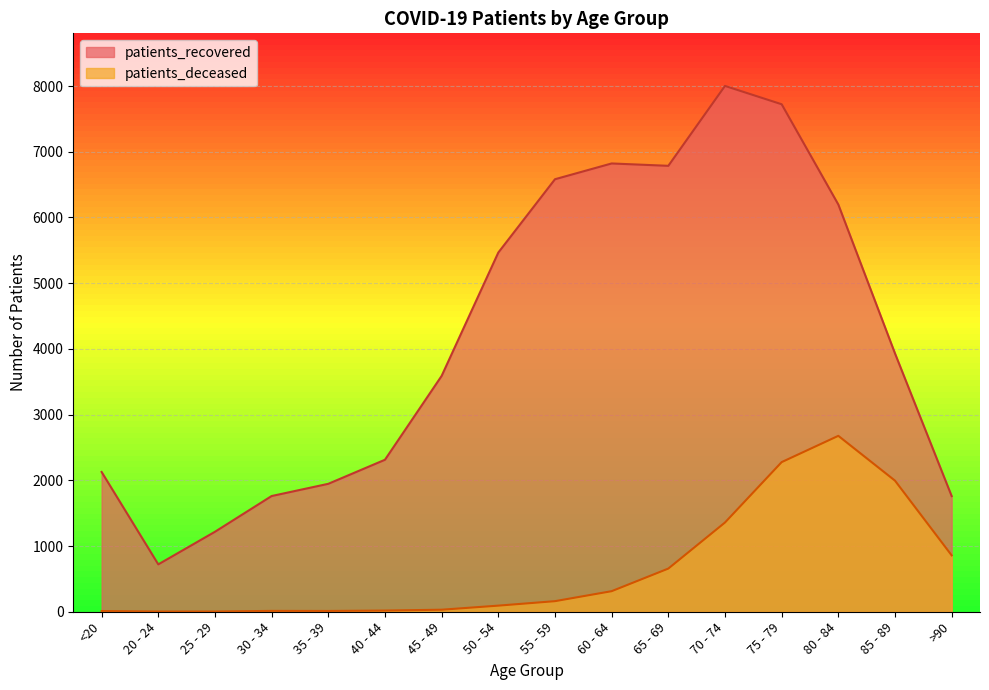

Rank the categories by patients_deceased value from lowest to highest.

20 - 24, 25 - 29, <20, 35 - 39, 30 - 34, 40 - 44, 45 - 49, 50 - 54, 55 - 59, 60 - 64, 65 - 69, >90, 70 - 74, 85 - 89, 75 - 79, 80 - 84